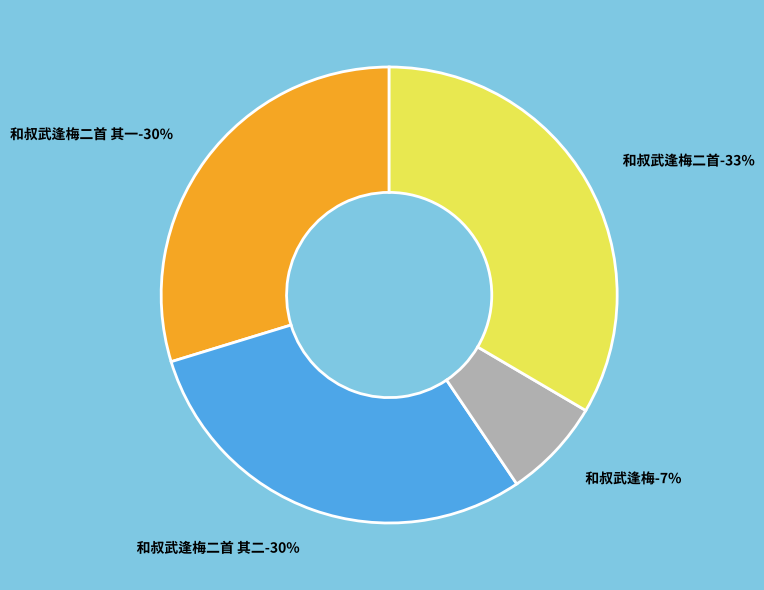

To the nearest percent, what percentage of the pie is 和叔武逢梅?

7%